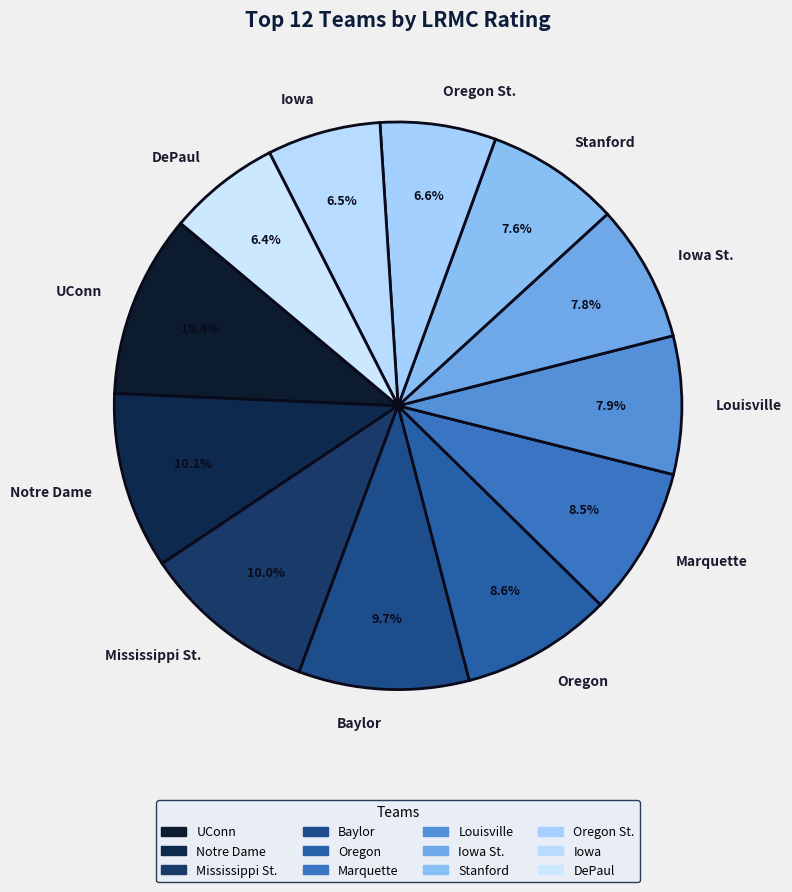

Combined, do Stanford and Oregon St. account for over 50%?

No